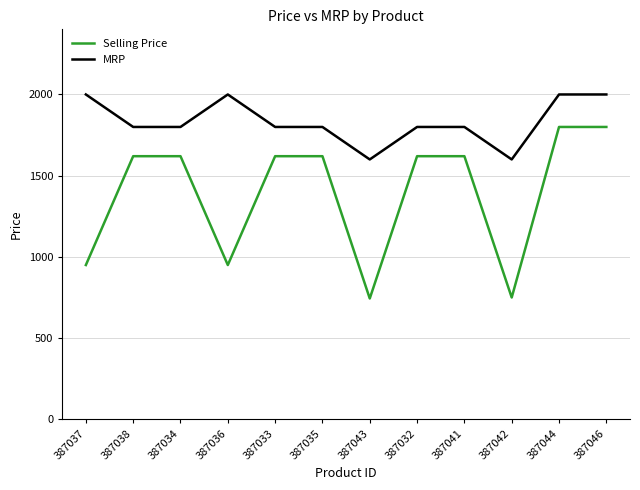

What position from the left is 387046?

12